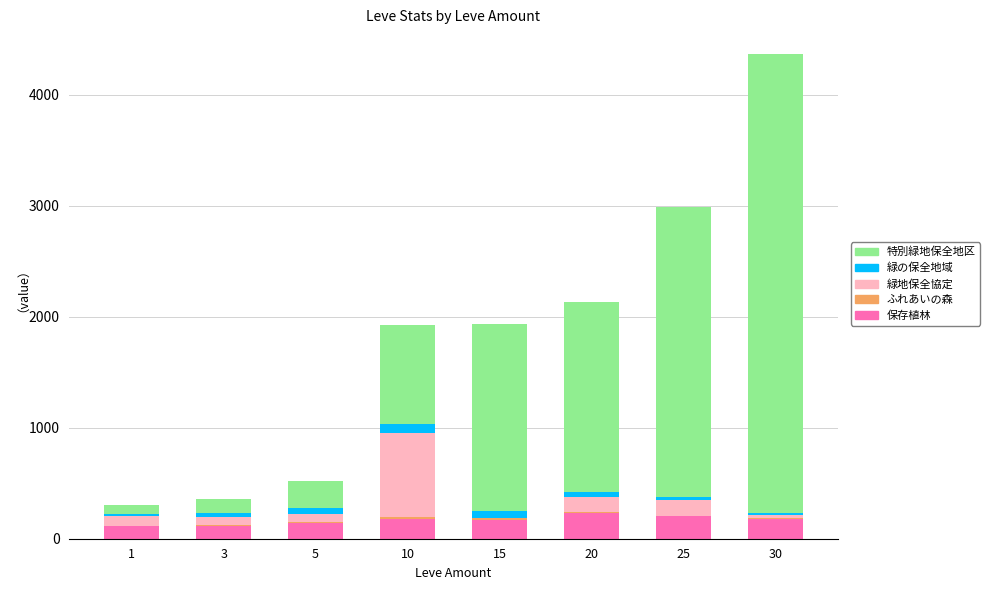

What is the maximum value for 保存植林?

229